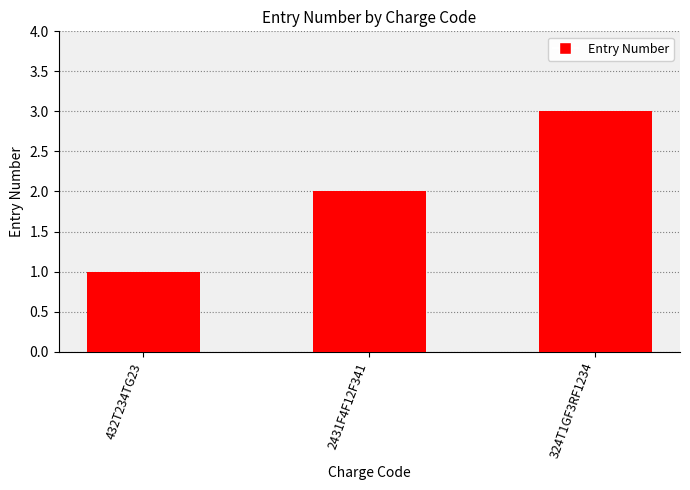

The chart shows a value of 2 at 2431F4F12F341. True or false?

True